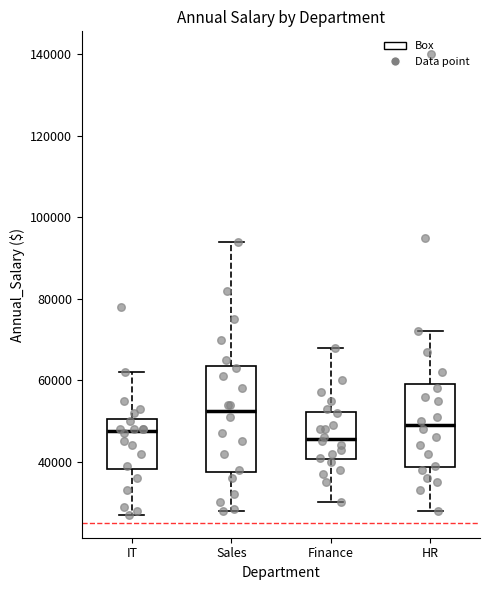

Reading left to right, transcribe this box plot: for each box, give where its median line is, the range the box spans, and where its two whiskers end, as read against the y-axis. The values are not printed on the chart, so give them approximately, as read against the axis.

IT: median 48000, box 38000 to 50000, whiskers 28000 to 62000
Sales: median 52000, box 38000 to 64000, whiskers 28000 to 94000
Finance: median 46000, box 40000 to 52000, whiskers 30000 to 68000
HR: median 50000, box 38000 to 60000, whiskers 28000 to 72000